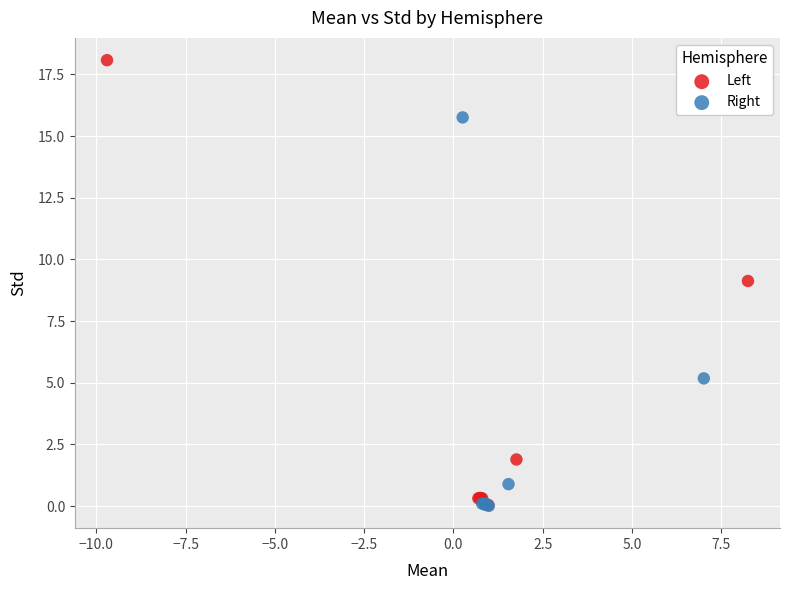

Which series contains the highest Y value?

Left